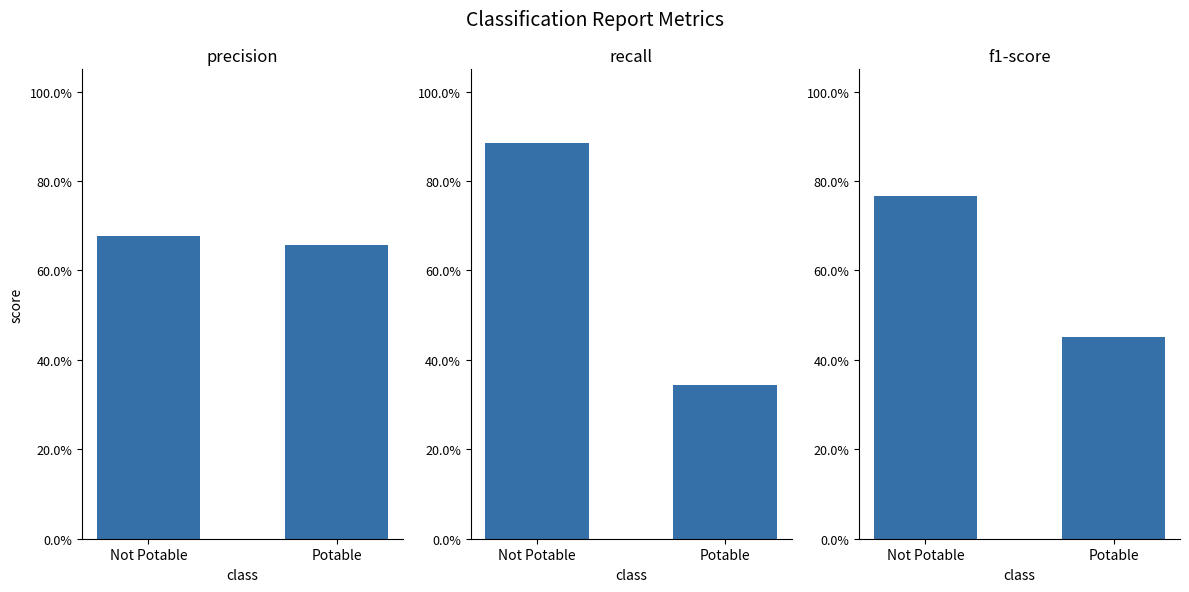

At how many categories does at least one series exceed 0?

2